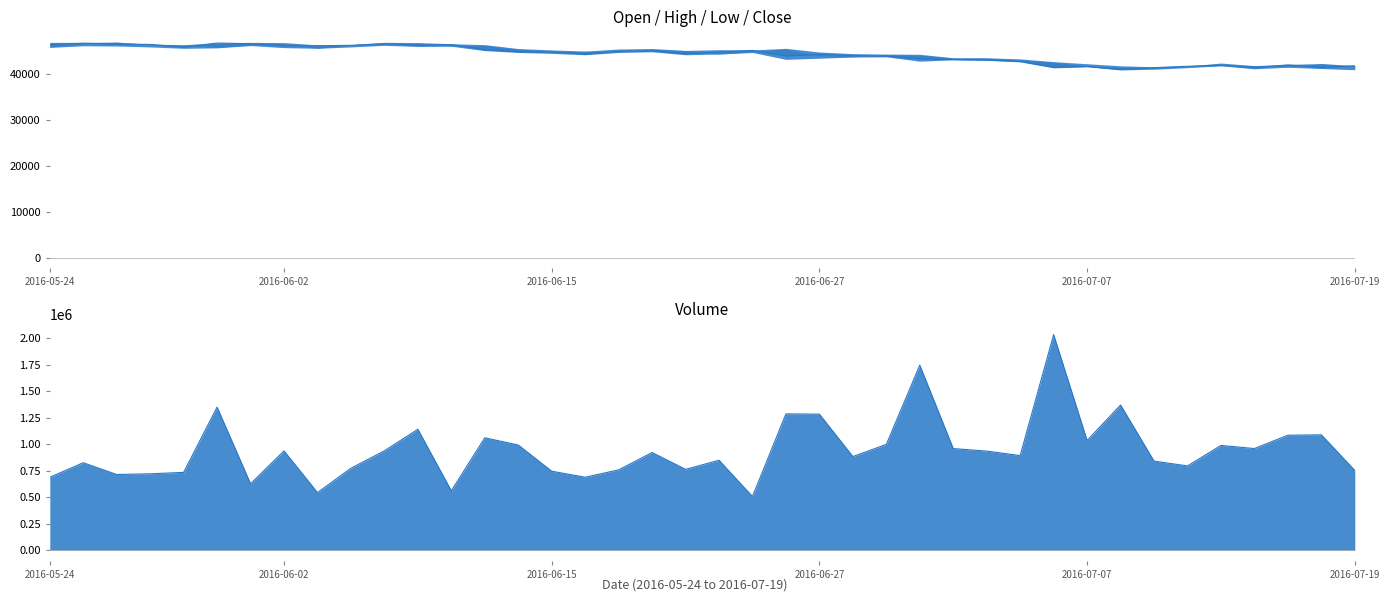

How many values in the Volume line series exceed 922358?

19